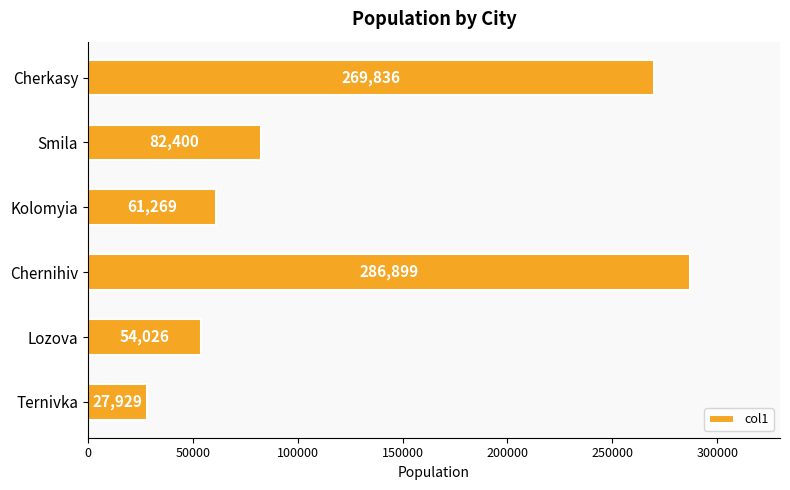

Does the chart contain any negative values?

No